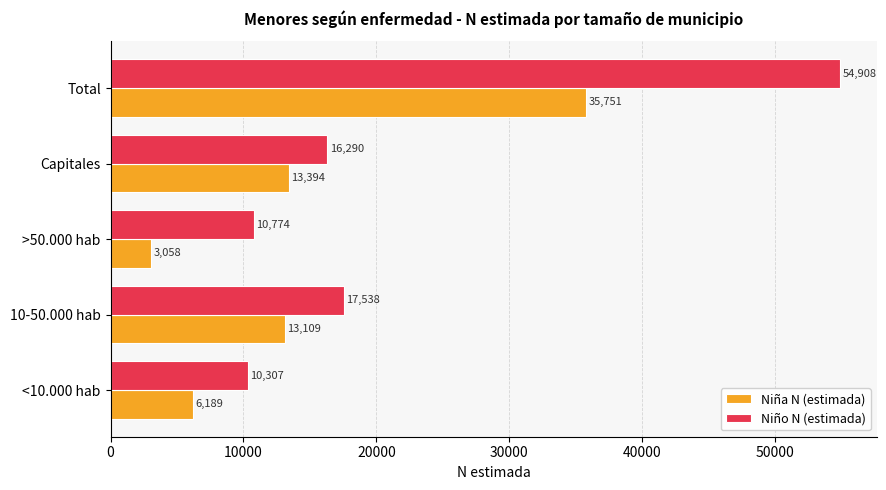

Is the value of Niña N (estimada) at <10.000 hab greater than the value of Niño N (estimada) at 10-50.000 hab?

No